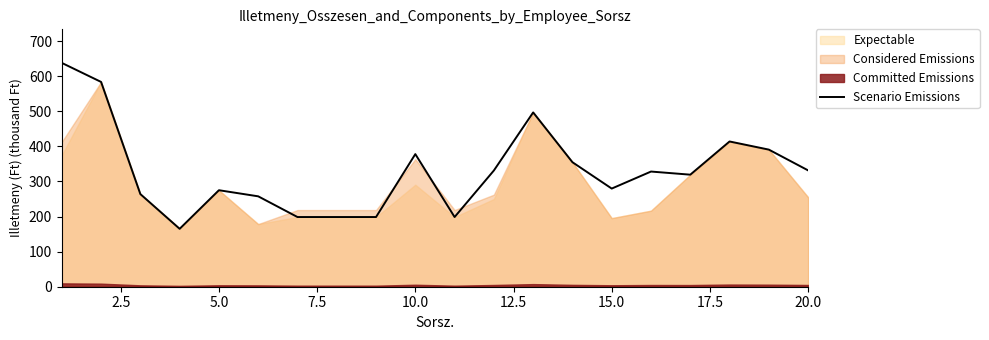

What is the highest value of the Scenario Emissions series?

637.8